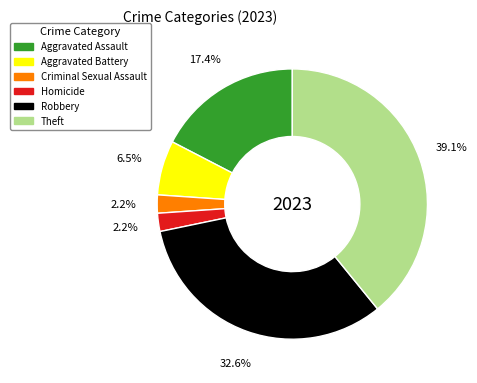

To the nearest percent, what is the difference between the Homicide and Aggravated Assault slice percentages?

15%